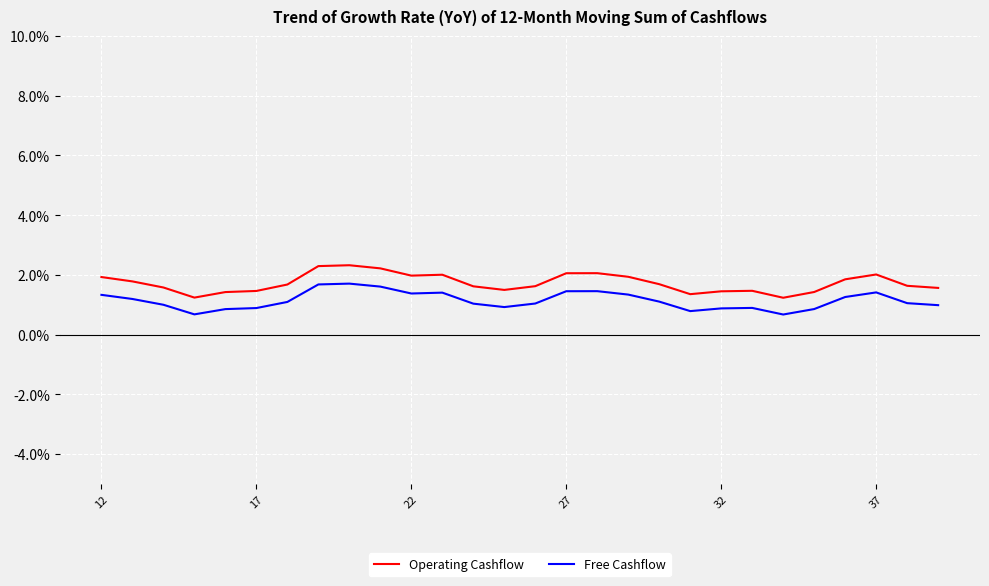

True or false: Operating Cashflow and Free Cashflow intersect in this chart.

False